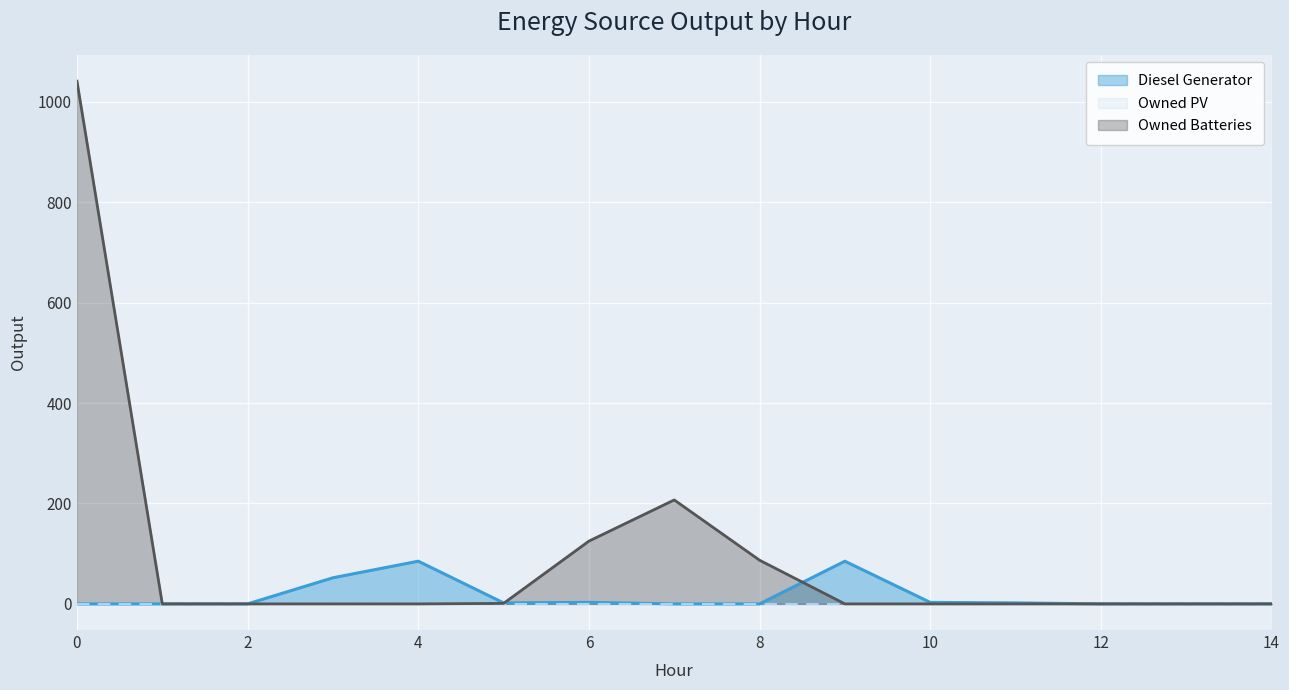

The value of Diesel Generator at 12 is 51. True or false?

False